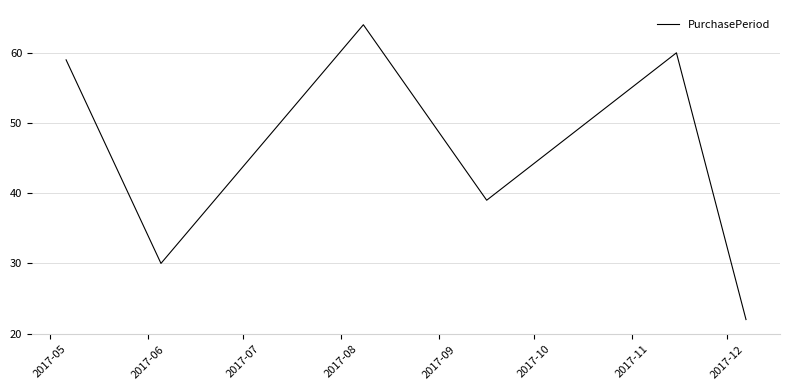

What is the difference between the maximum and minimum values?

42